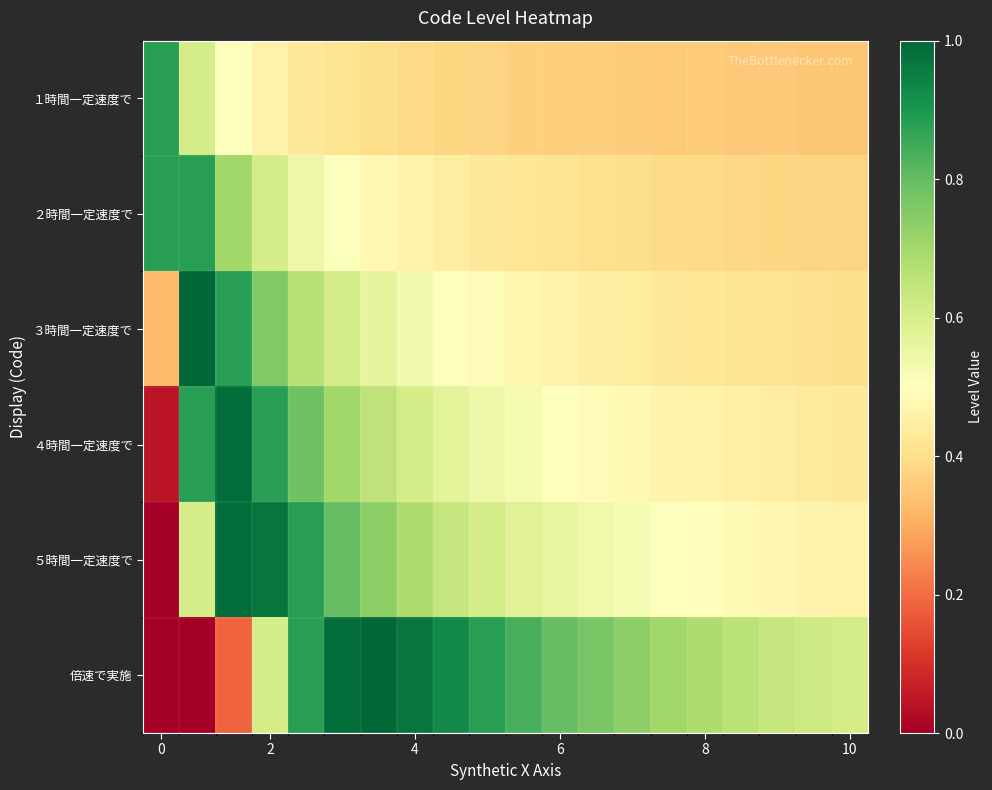

Which series has the largest range (max minus min)?

倍速で実施